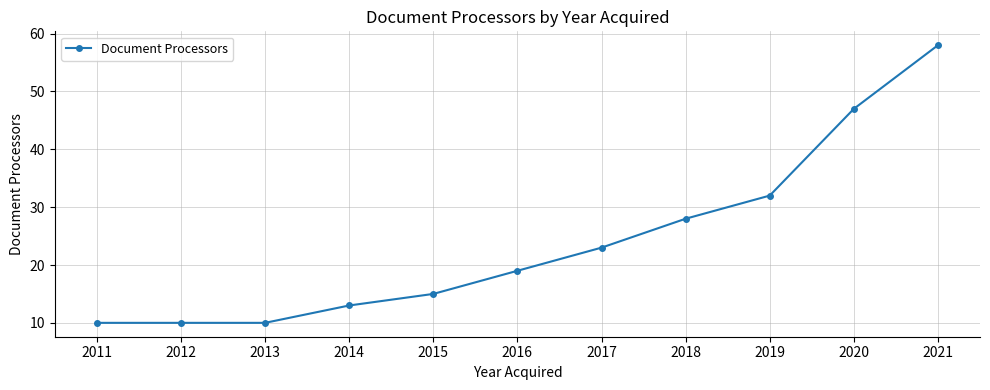

What is the average value?

24